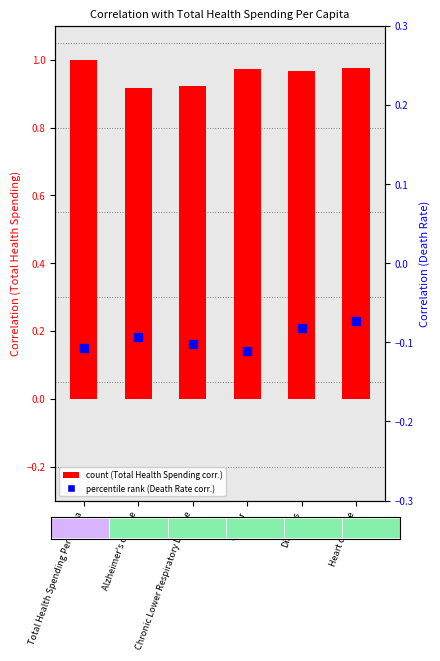

Is the value of Death Rate per 100,000 at Alzheimer's disease greater than the value of Total Health Spending Per Capita at Heart disease?

No